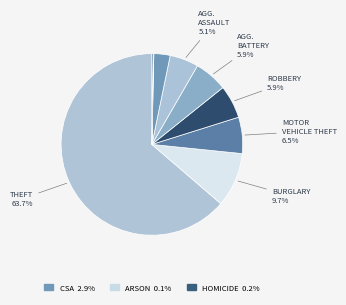

What is the majority slice?

Theft